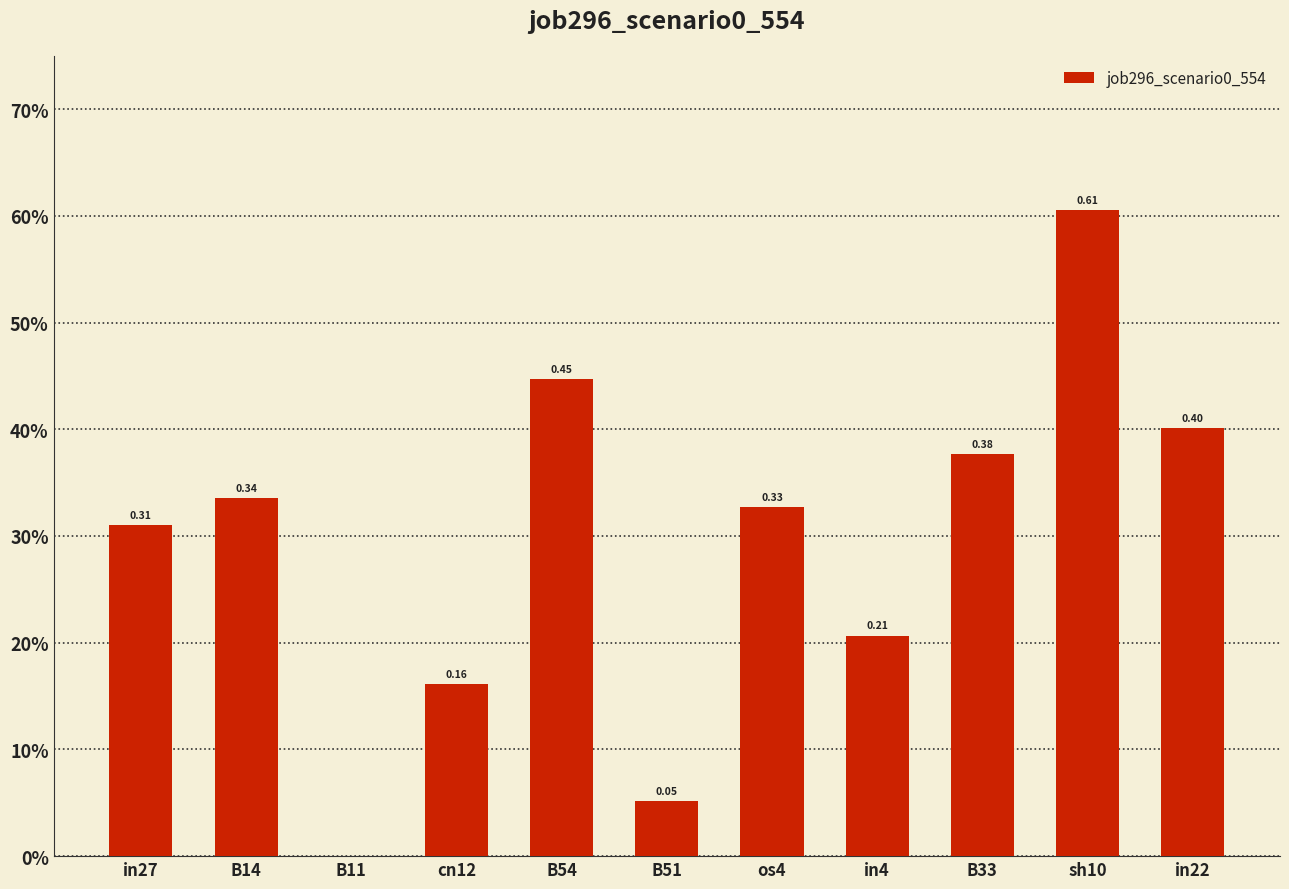

How many positive values are there?

10